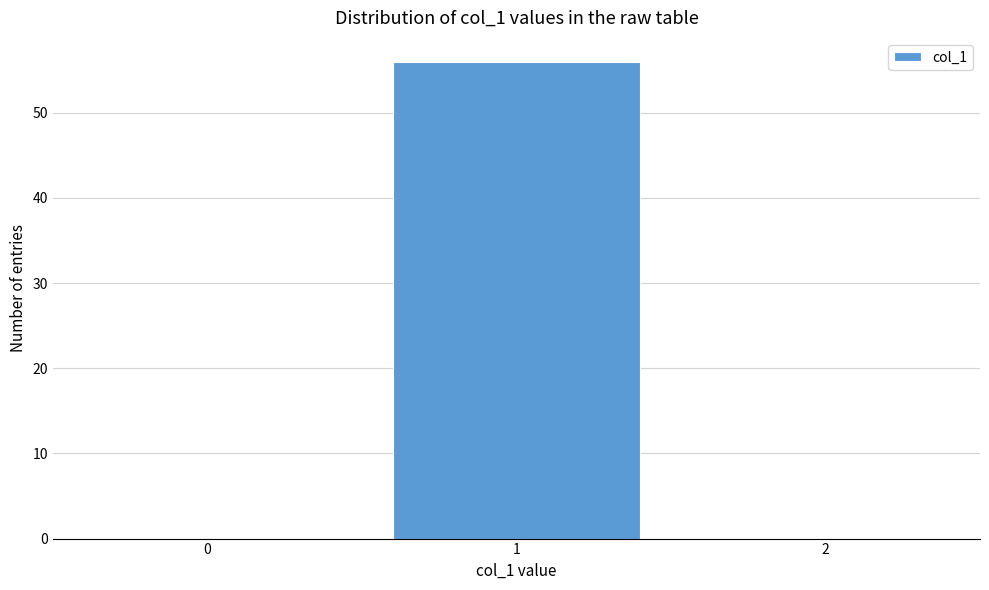

Reading left to right, extract all data points from this chart.

0=0	1=56	2=0